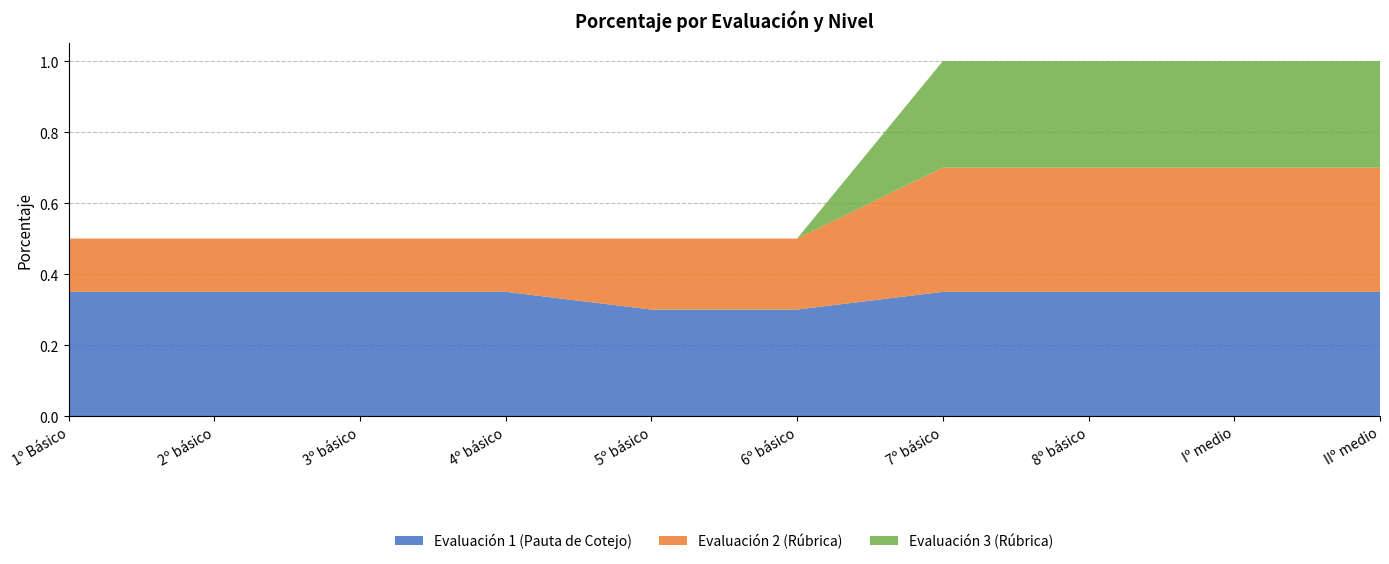

True or false: Evaluación 2 (Rúbrica) and Evaluación 1 (Pauta de Cotejo) intersect in this chart.

False